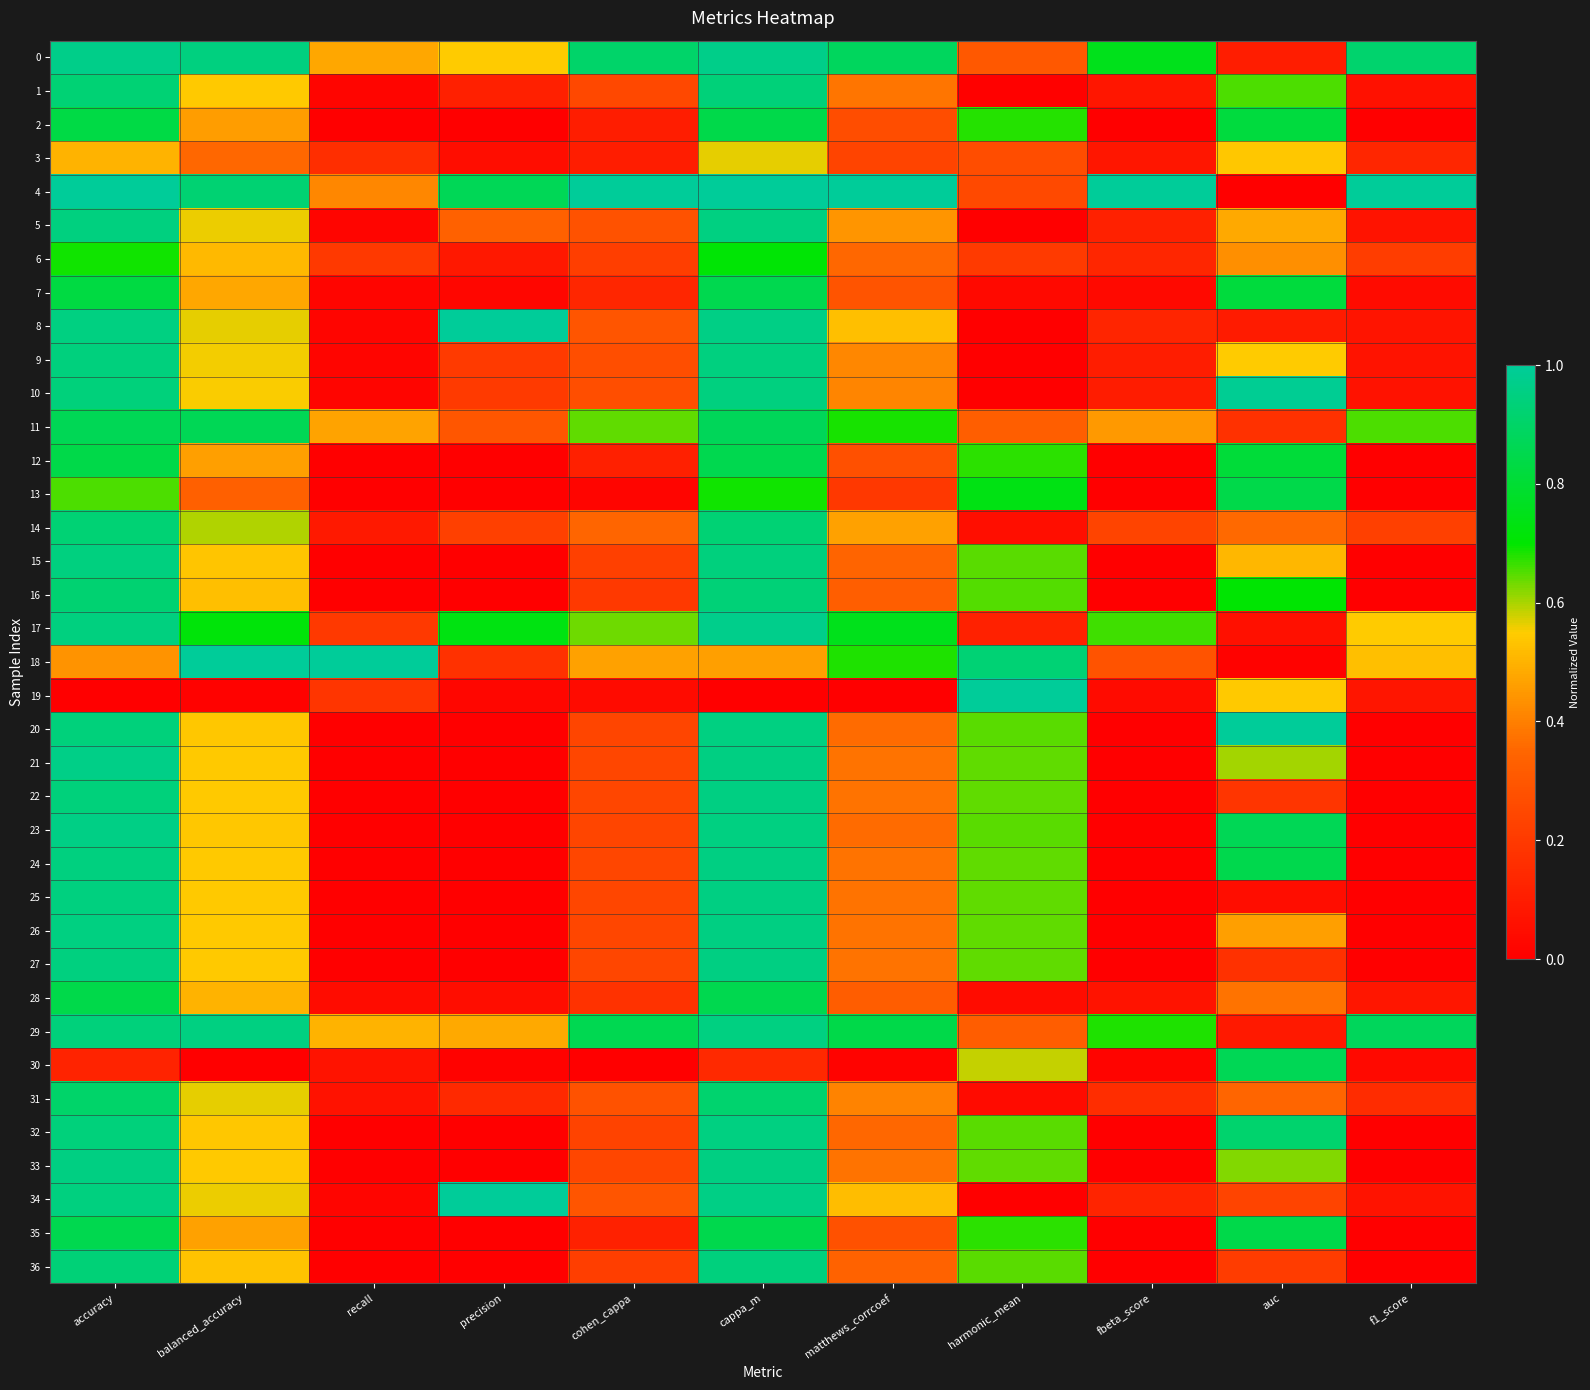

Which category has the lowest value across all series?

recall